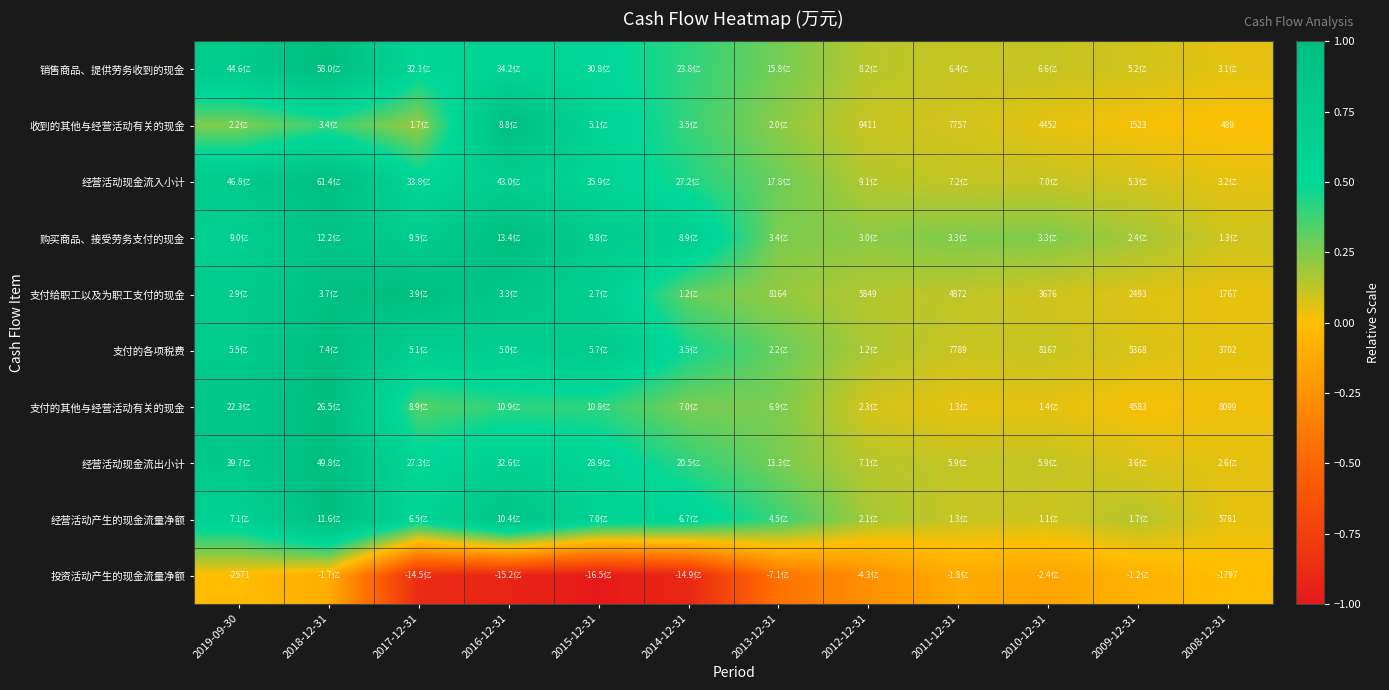

At how many categories does at least one series exceed 0?

12